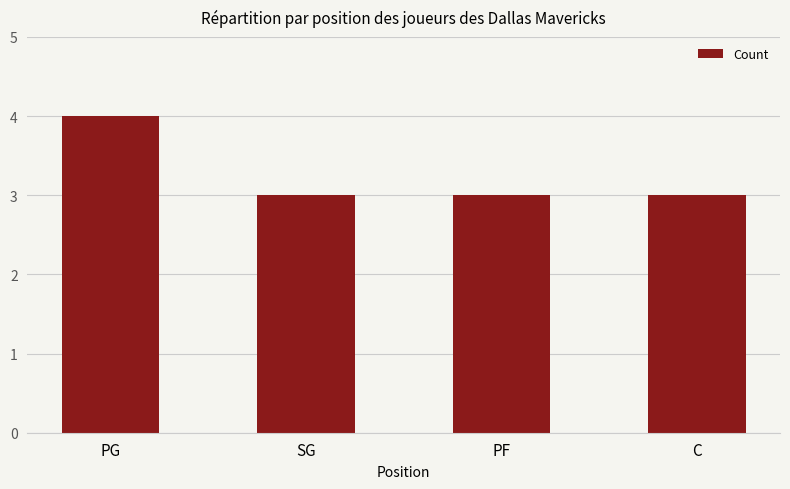

What is the ratio of the value at C to the value at SG?

1.0